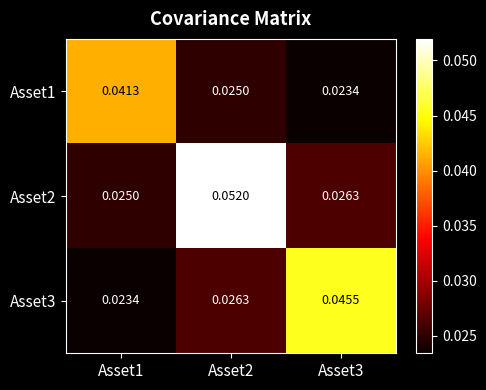

List the series in order of their overall mean, highest first.

Asset2, Asset3, Asset1